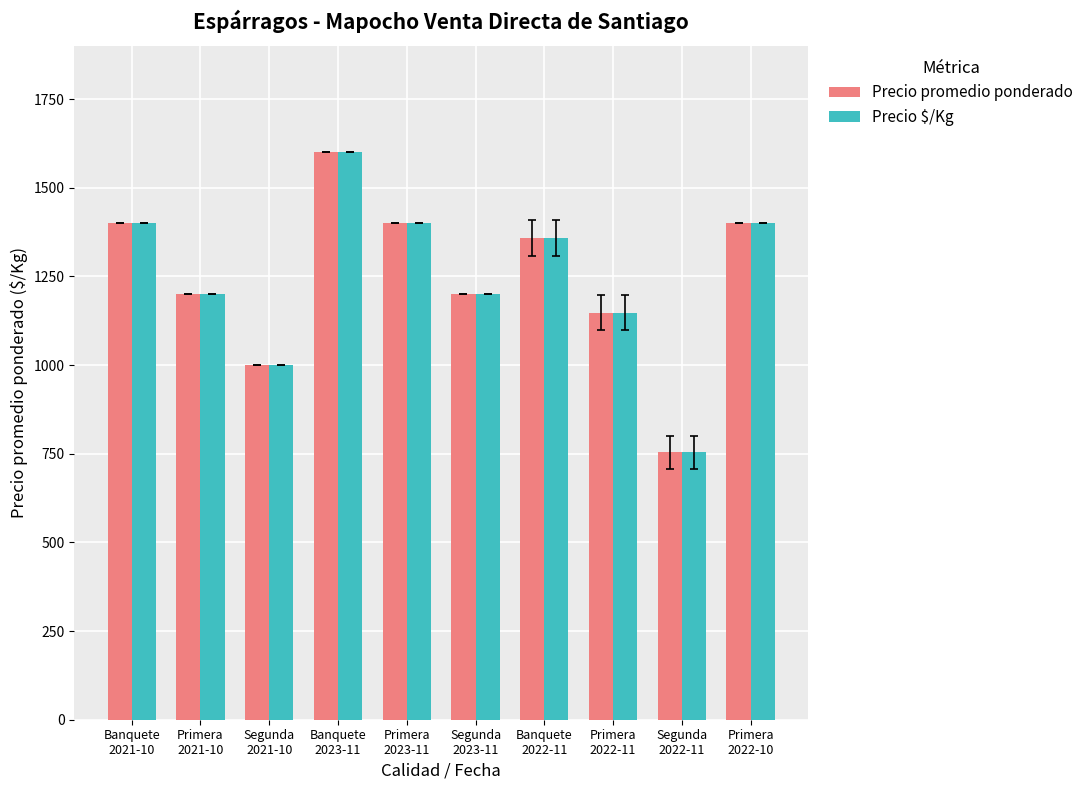

Are the bars horizontal?

No